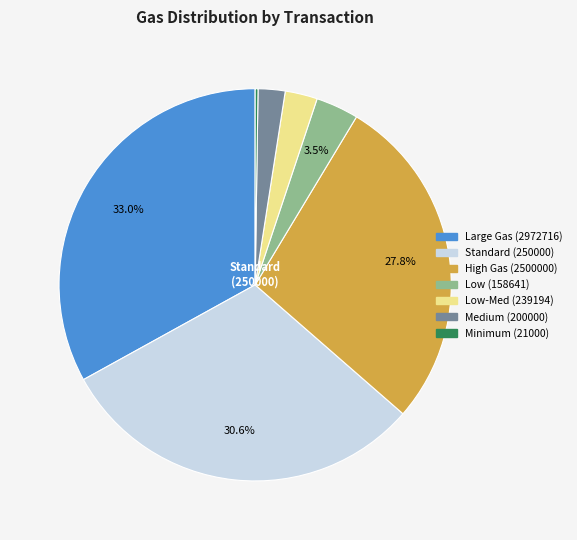

Is there a majority slice in this chart?

No